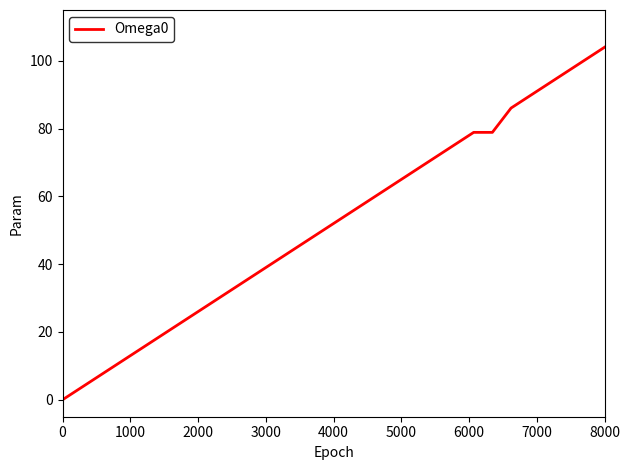

How many positive values are there?

29